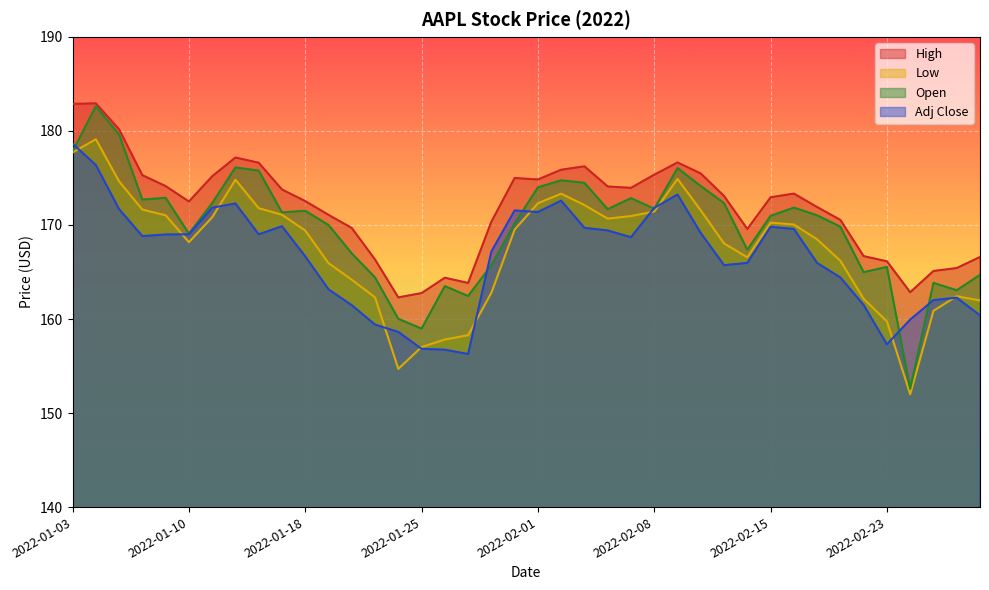

Rank the series at 2022-02-11 from lowest to highest value.

Adj Close, Low, Open, High